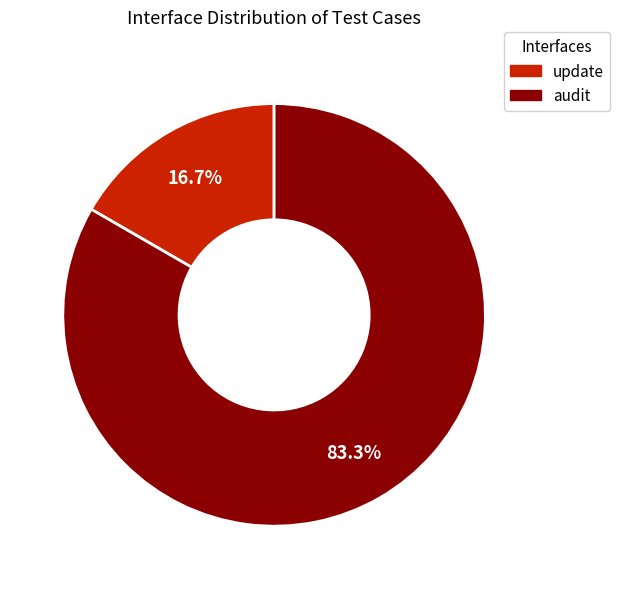

Combined, do audit and update account for over 50%?

Yes